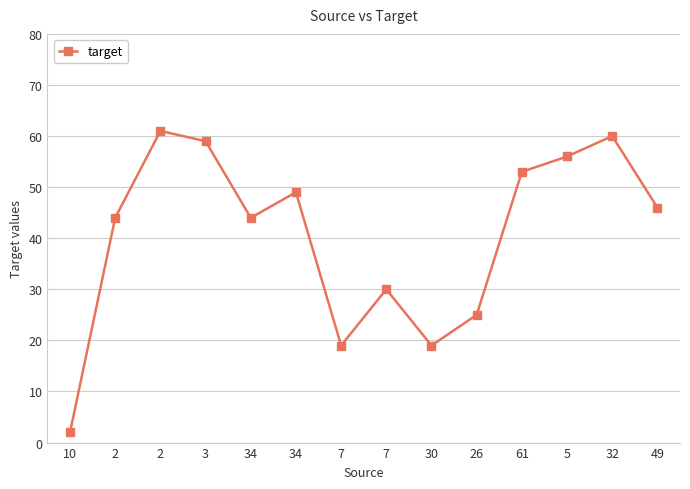

Does the chart have visible grid lines?

Yes